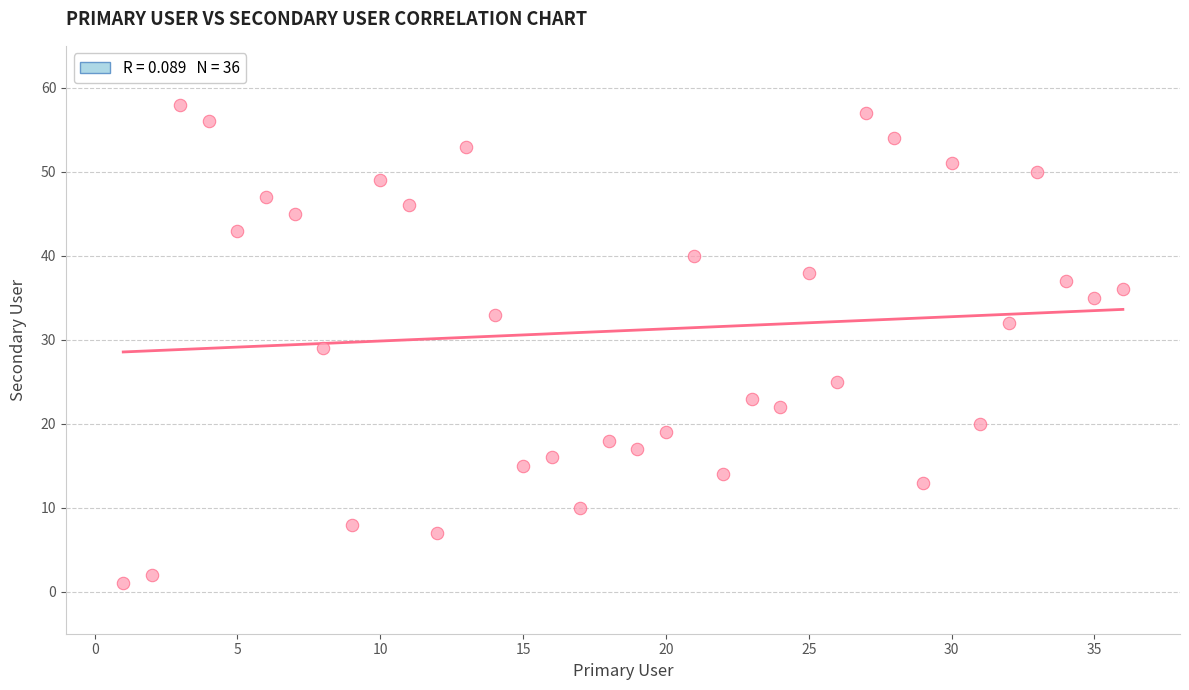

What is the range of Y values (max minus min)?

57